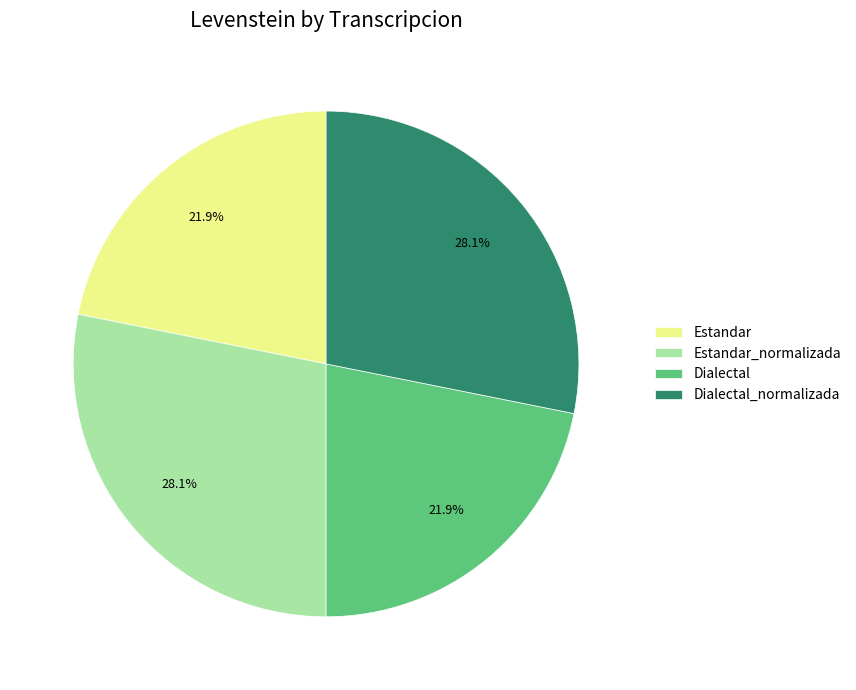

Does any single category account for the majority?

No